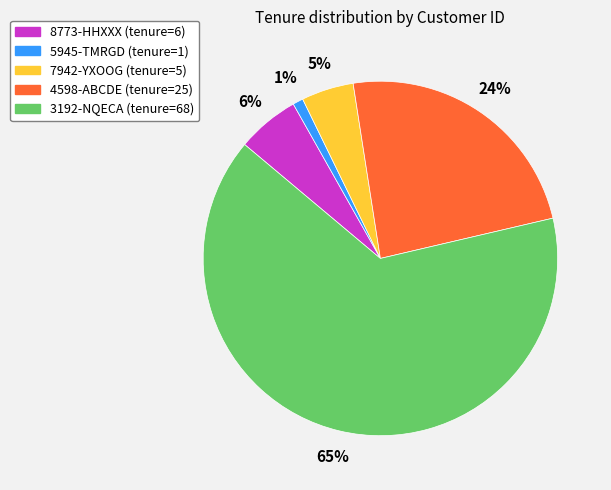

Which slice is the largest?

3192-NQECA